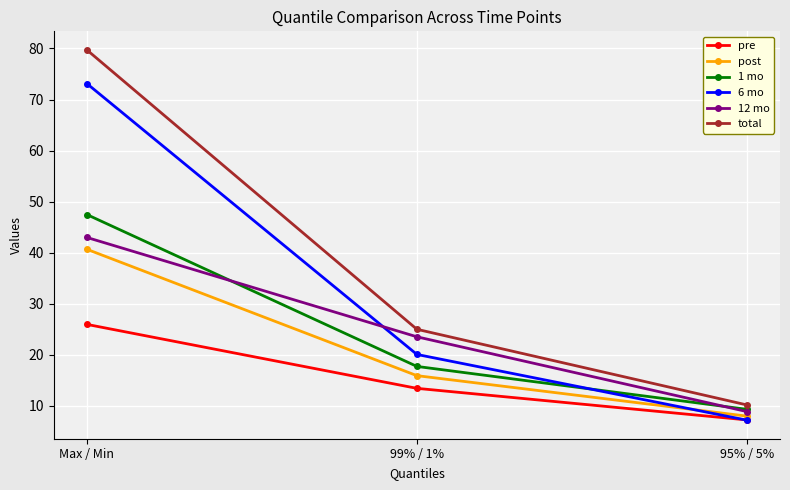

What is the sum of the total values at 99% / 1% and Max / Min?

104.7